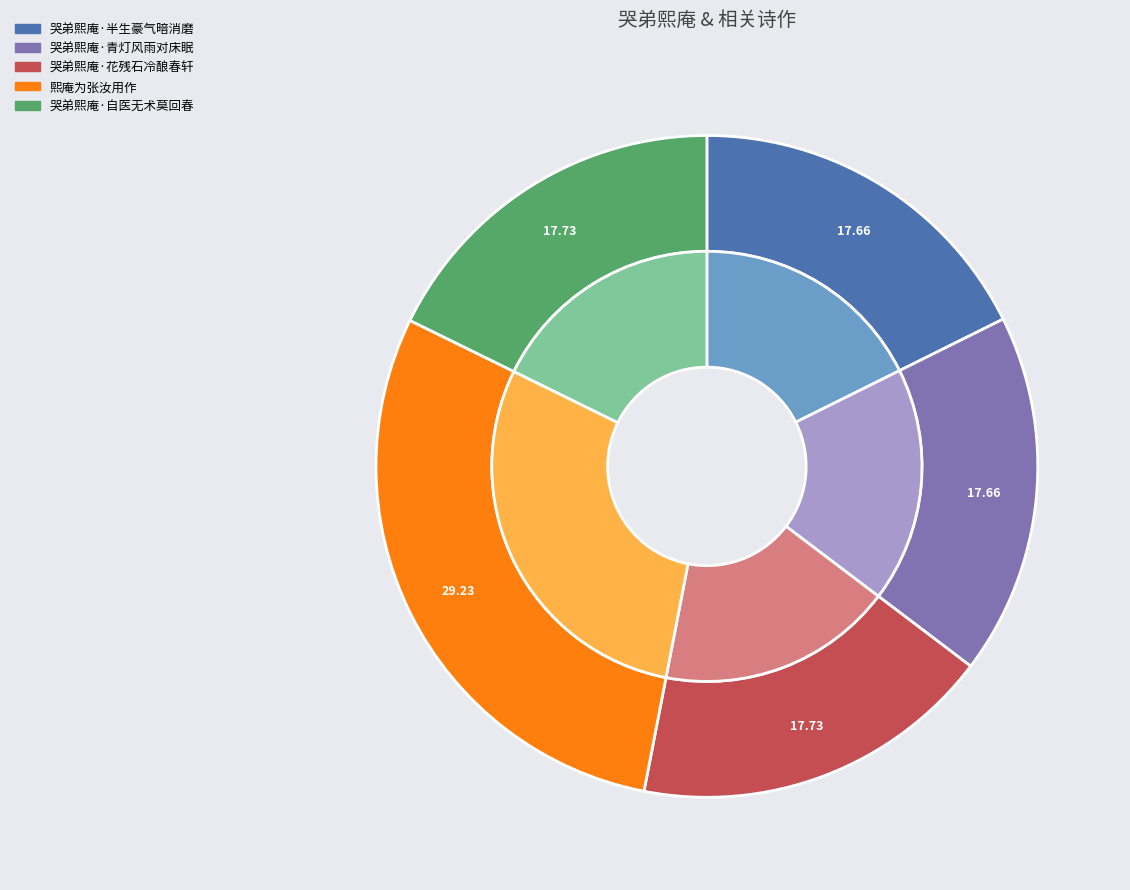

What percentage is the 熙庵为张汝用作 slice, to the nearest percent?

29%